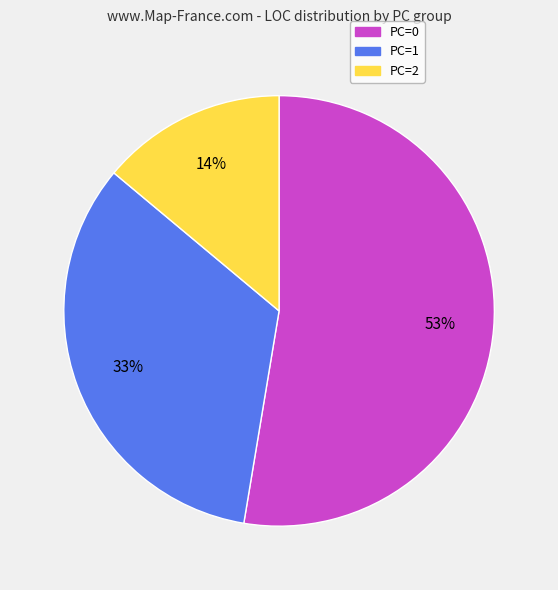

How many segments does this pie chart have?

3